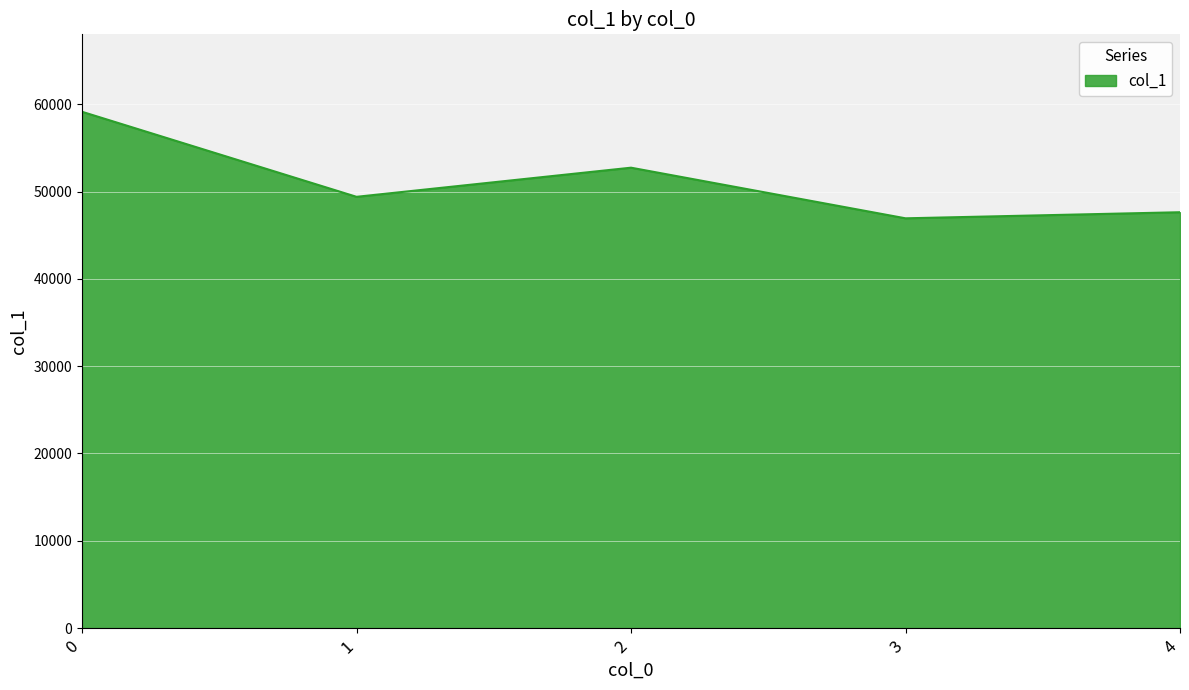

Reading left to right, what are all the values shown in this chart?

59147	49405	52742	46942	47639